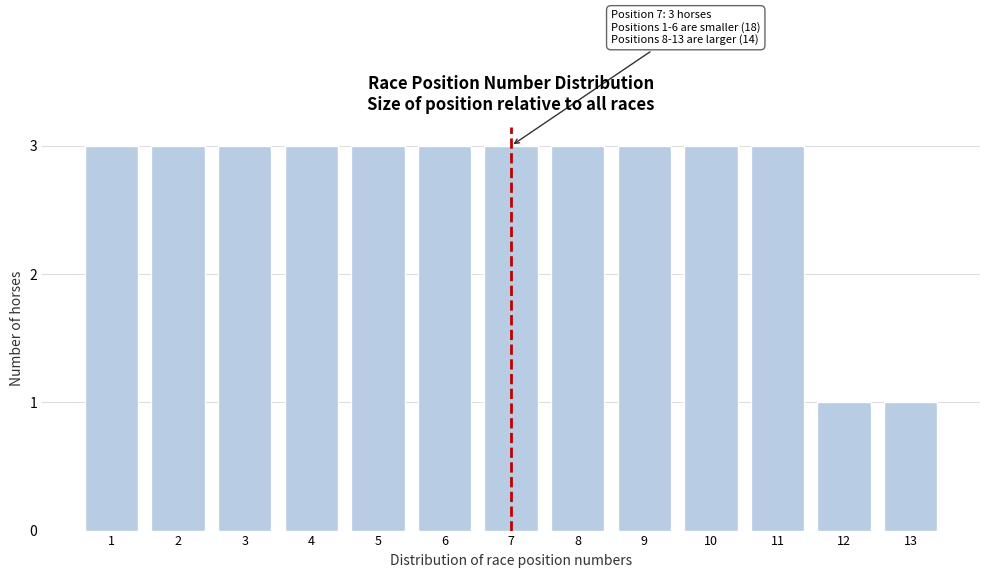

Reading left to right, list all the values displayed in this chart.

1=3	2=3	3=3	4=3	5=3	6=3	7=3	8=3	9=3	10=3	11=3	12=1	13=1